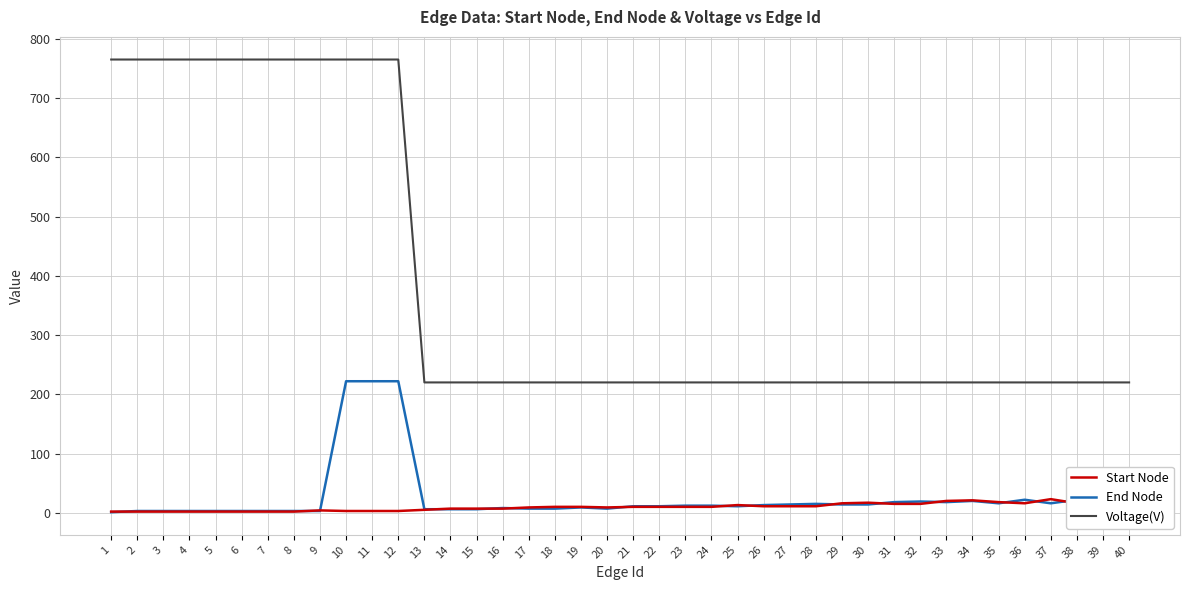

At which category does Start Node reach its first local peak?

9